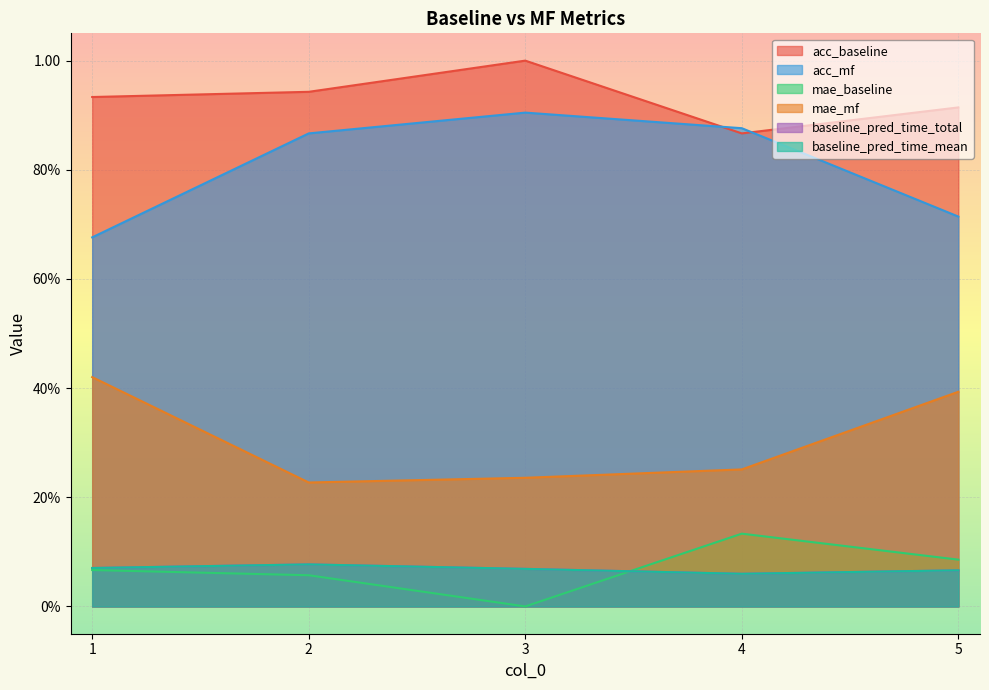

Reading left to right, transcribe all the data shown in this chart.

acc_baseline: 0.9	0.9	1.0	0.9	0.9
acc_mf: 0.7	0.9	0.9	0.9	0.7
mae_baseline: 0.1	0.1	0.0	0.1	0.1
mae_mf: 0.4	0.2	0.2	0.3	0.4
baseline_pred_time_total: 0.1	0.1	0.1	0.1	0.1
baseline_pred_time_mean: 0.1	0.1	0.1	0.1	0.1